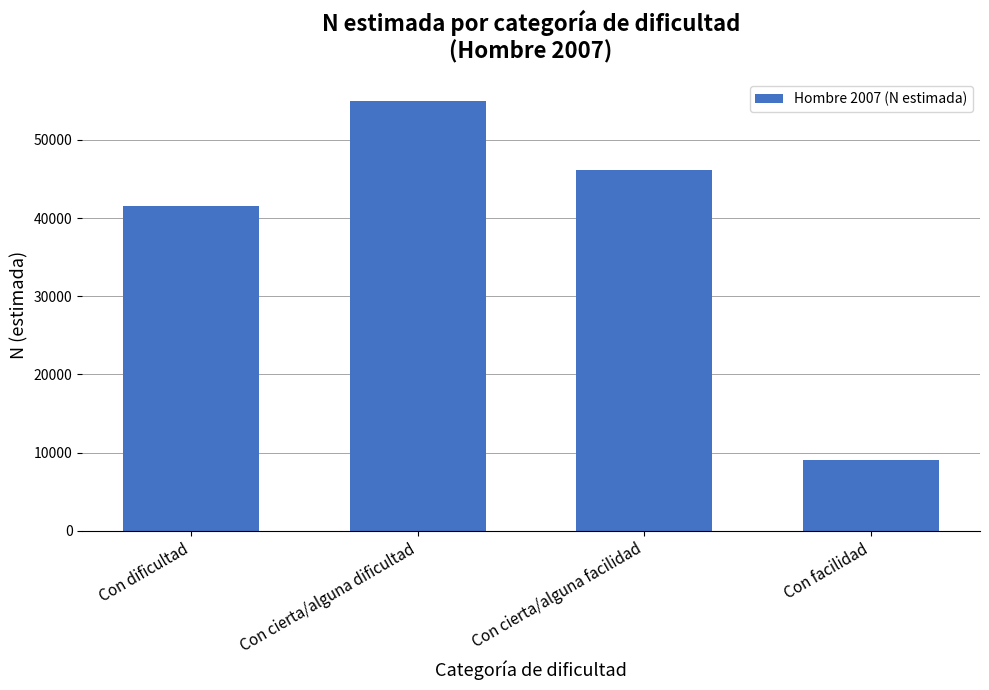

What is the change in value from Con dificultad to Con cierta/alguna facilidad?

+4632